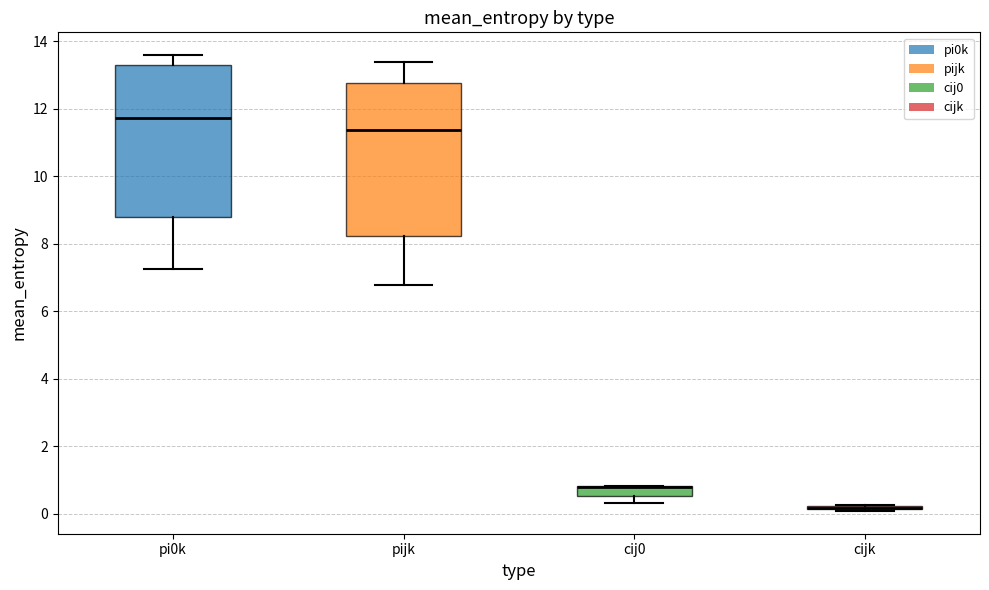

Where is the lower edge of the box for cij0 on the y-axis? The values are not printed on the chart, so give them approximately, as read against the axis.

0.6